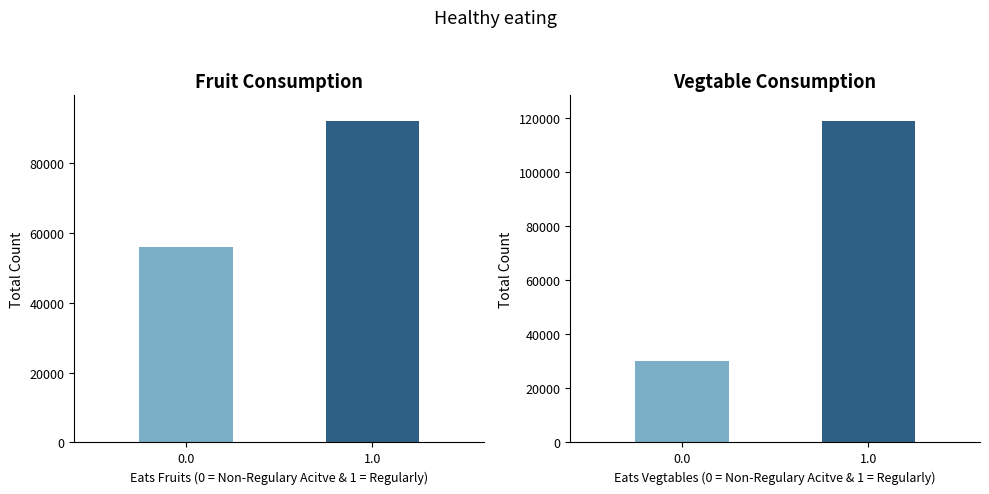

The value of Fruit Consumption at 0.0 is 56000. True or false?

True